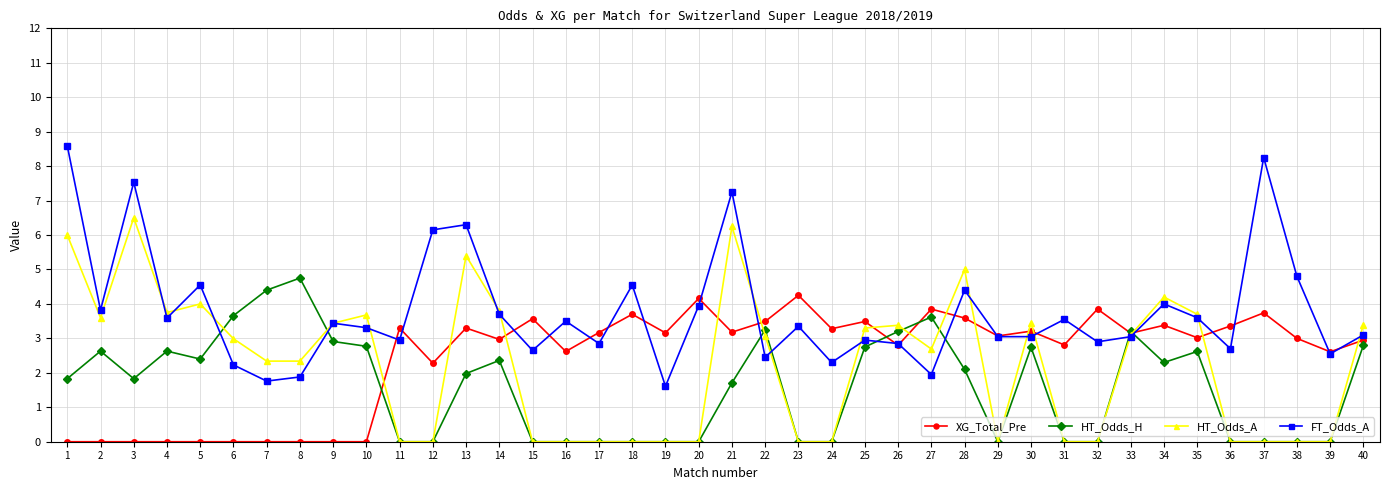

Rank the series by their maximum value, from lowest to highest.

XG_Total_Pre, HT_Odds_H, HT_Odds_A, FT_Odds_A